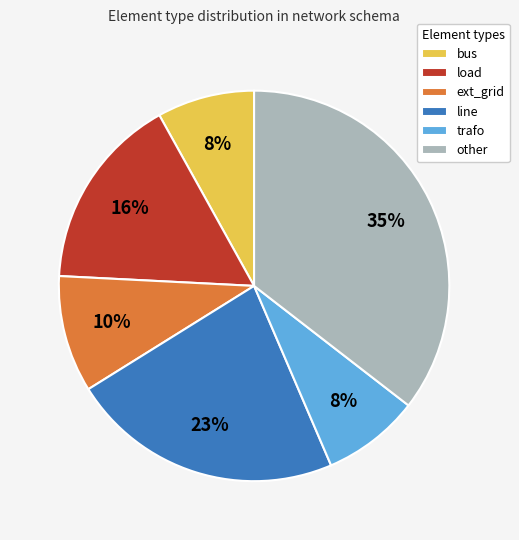

How many slices are in this pie chart?

6